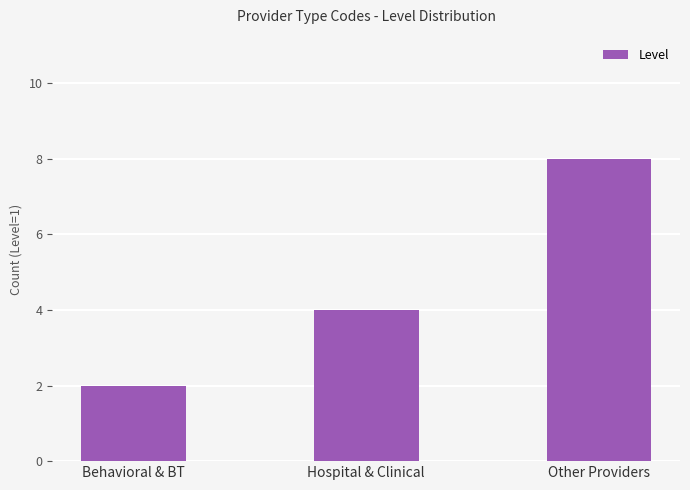

Is it true that the value at Hospital & Clinical is 4?

True